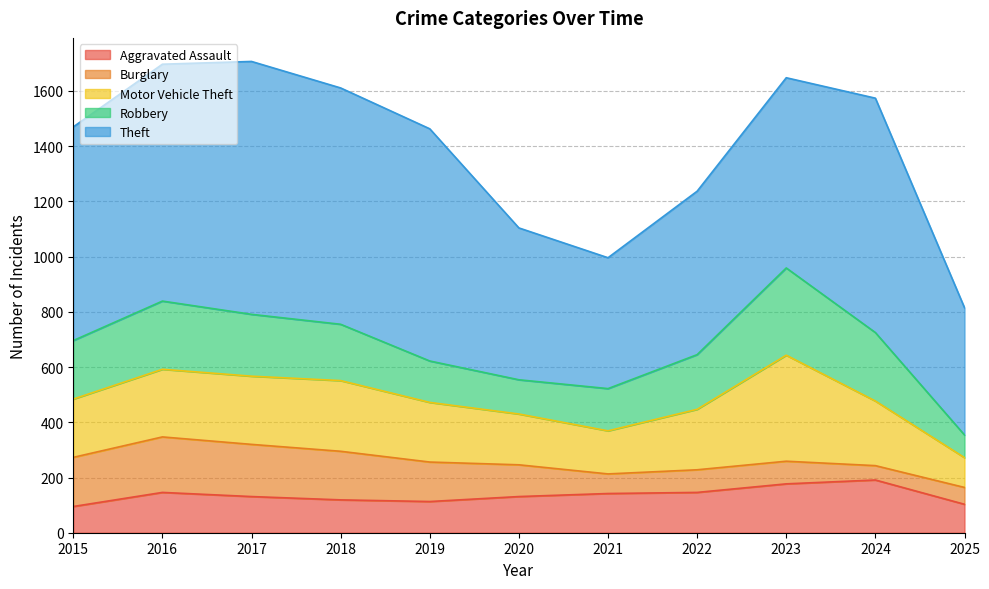

At how many categories does at least one series exceed 892?

1